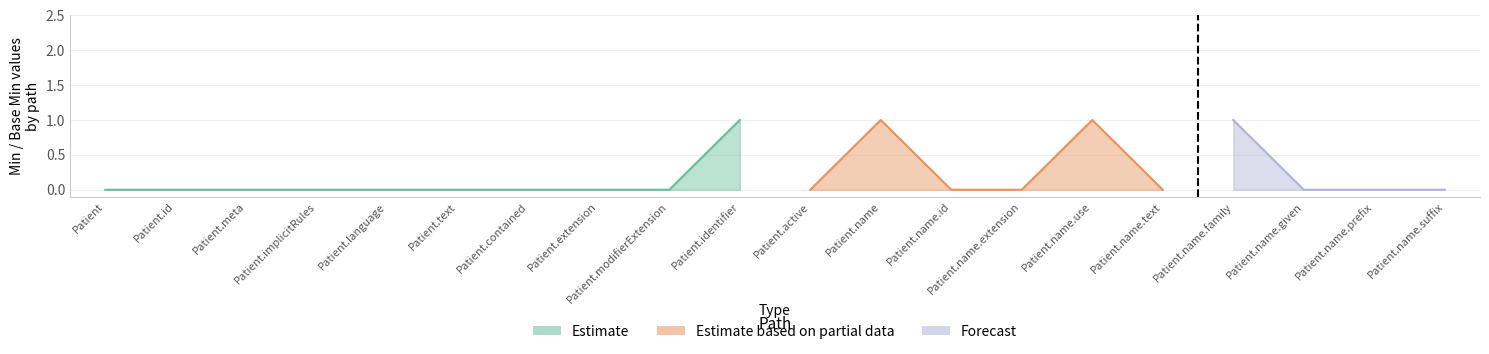

The value of Estimate at Patient.id is 1. True or false?

False